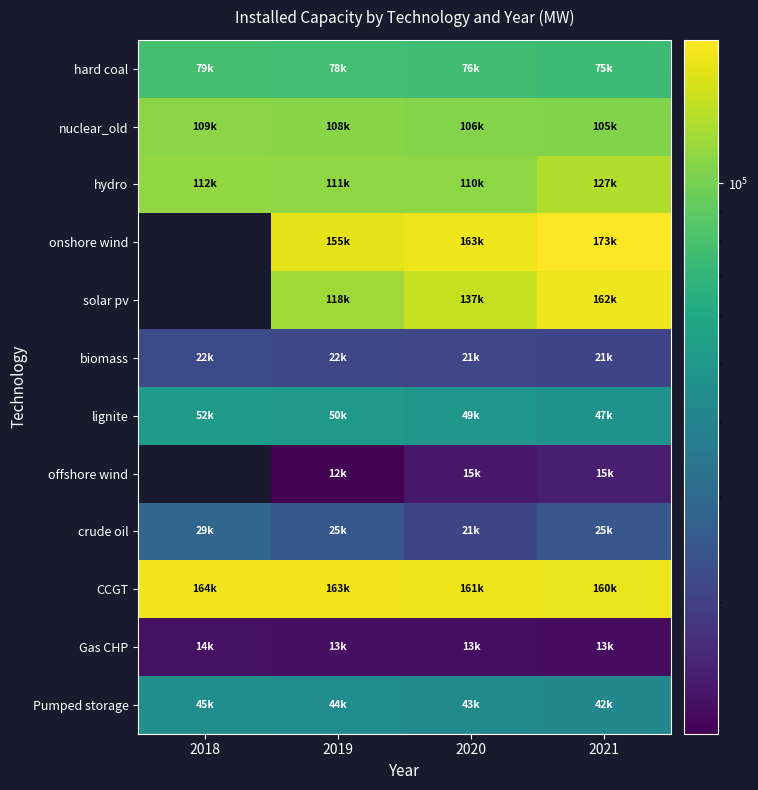

Is the value of lignite at 2018 greater than the value of offshore wind at 2020?

Yes